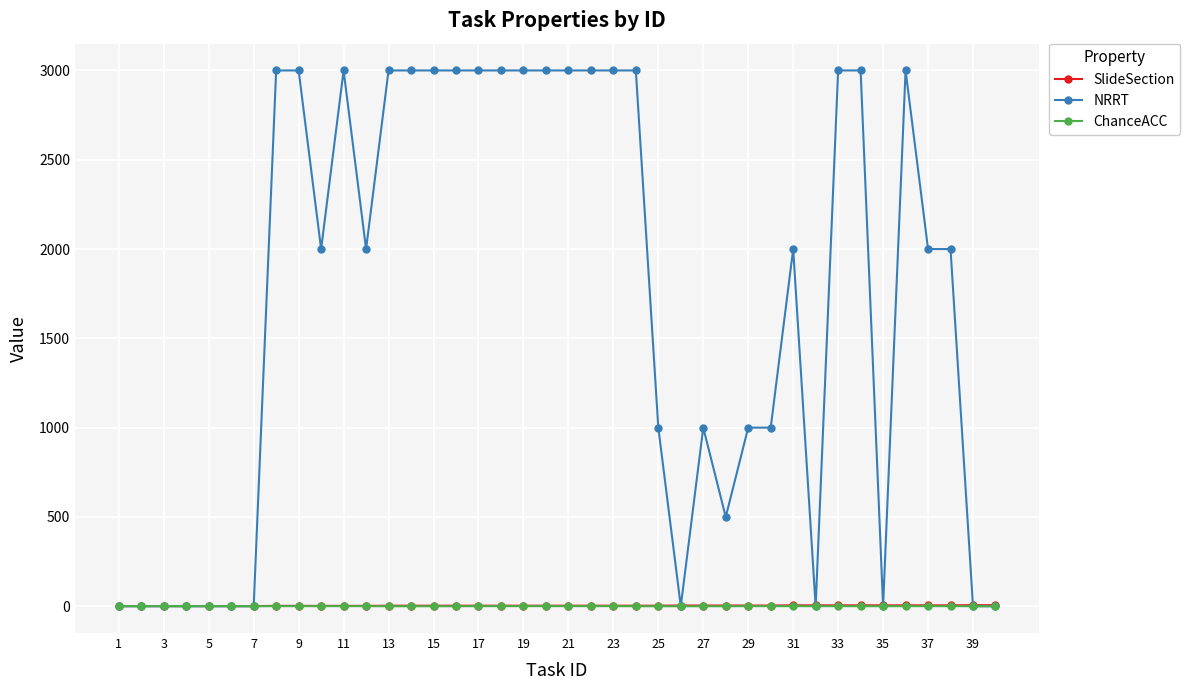

Which series has the largest total across all categories?

NRRT